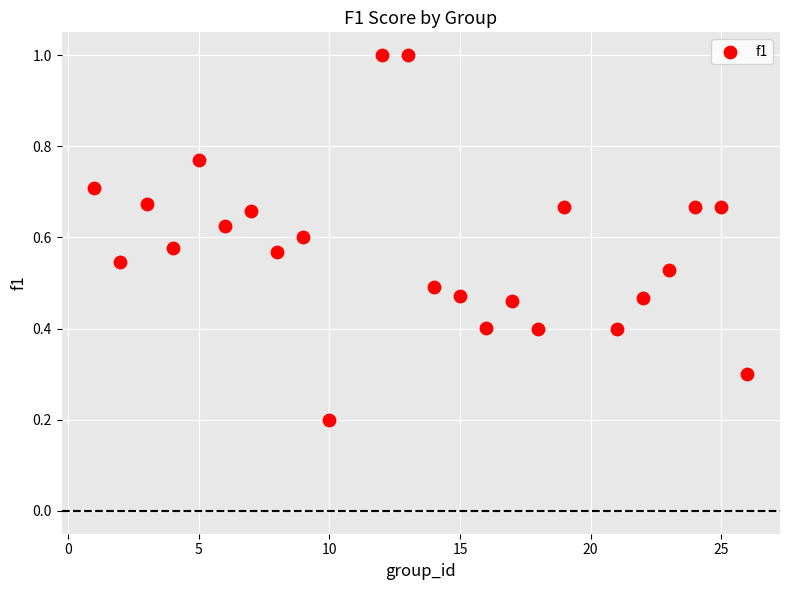

What is the range of X values (max minus min)?

25.0